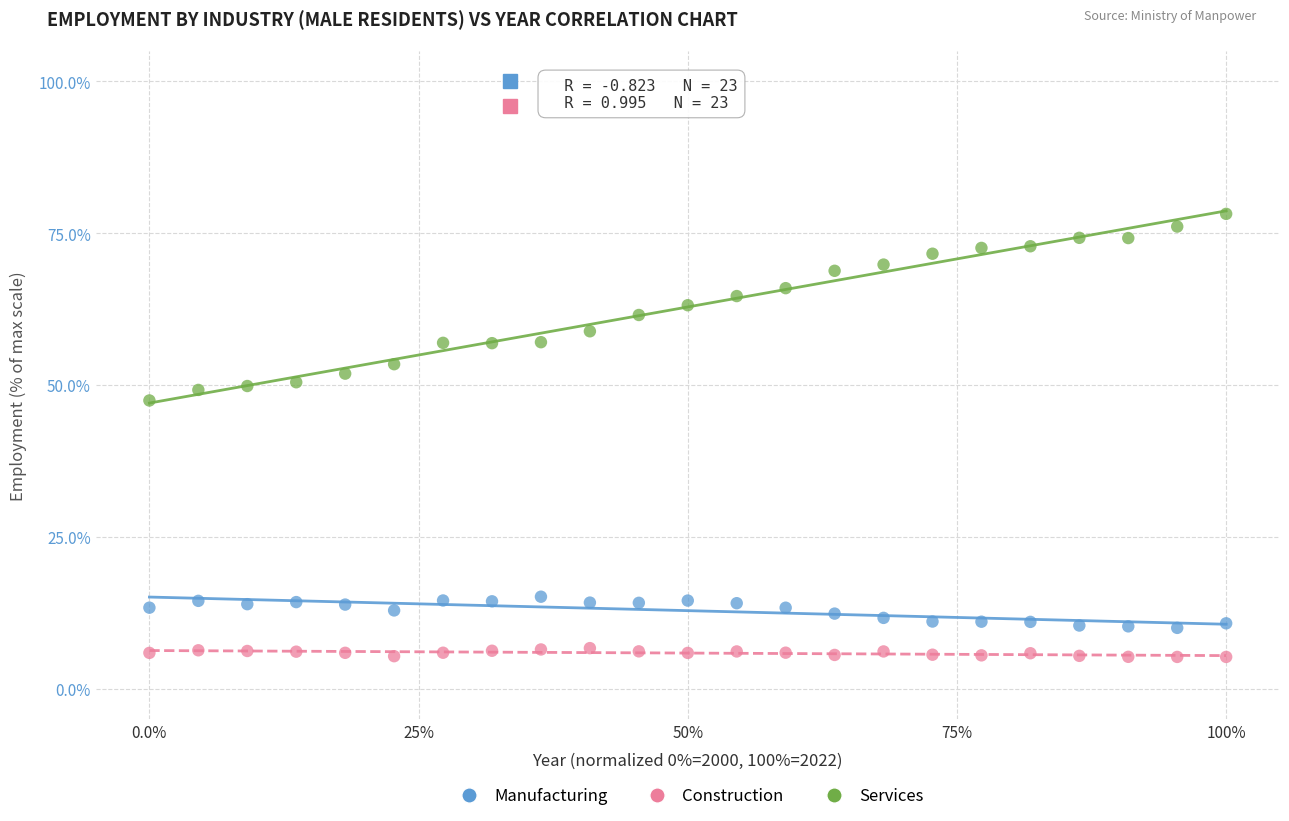

Which series contains the highest Y value?

Services